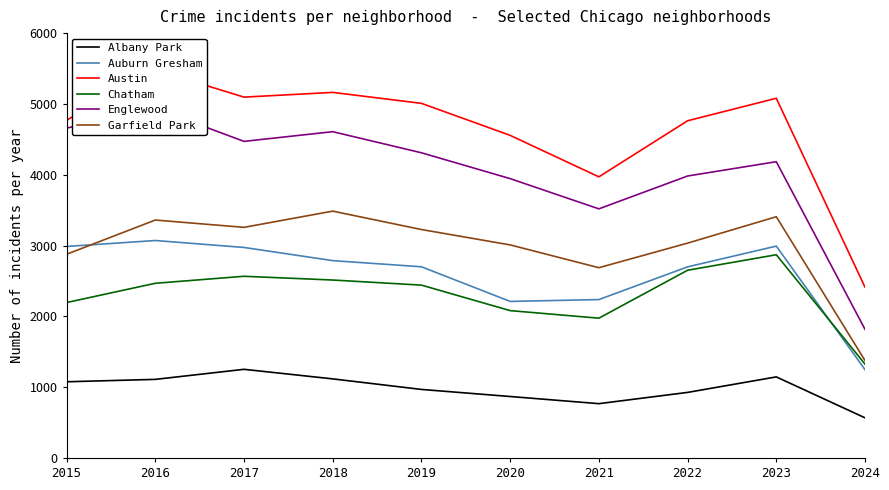

True or false: Albany Park and Chatham cross at least once.

False